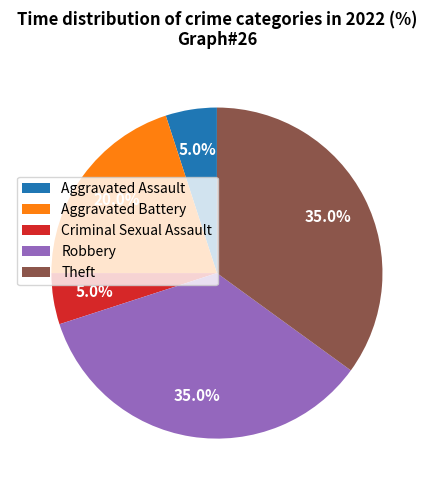

Count the number of slices in the pie.

5